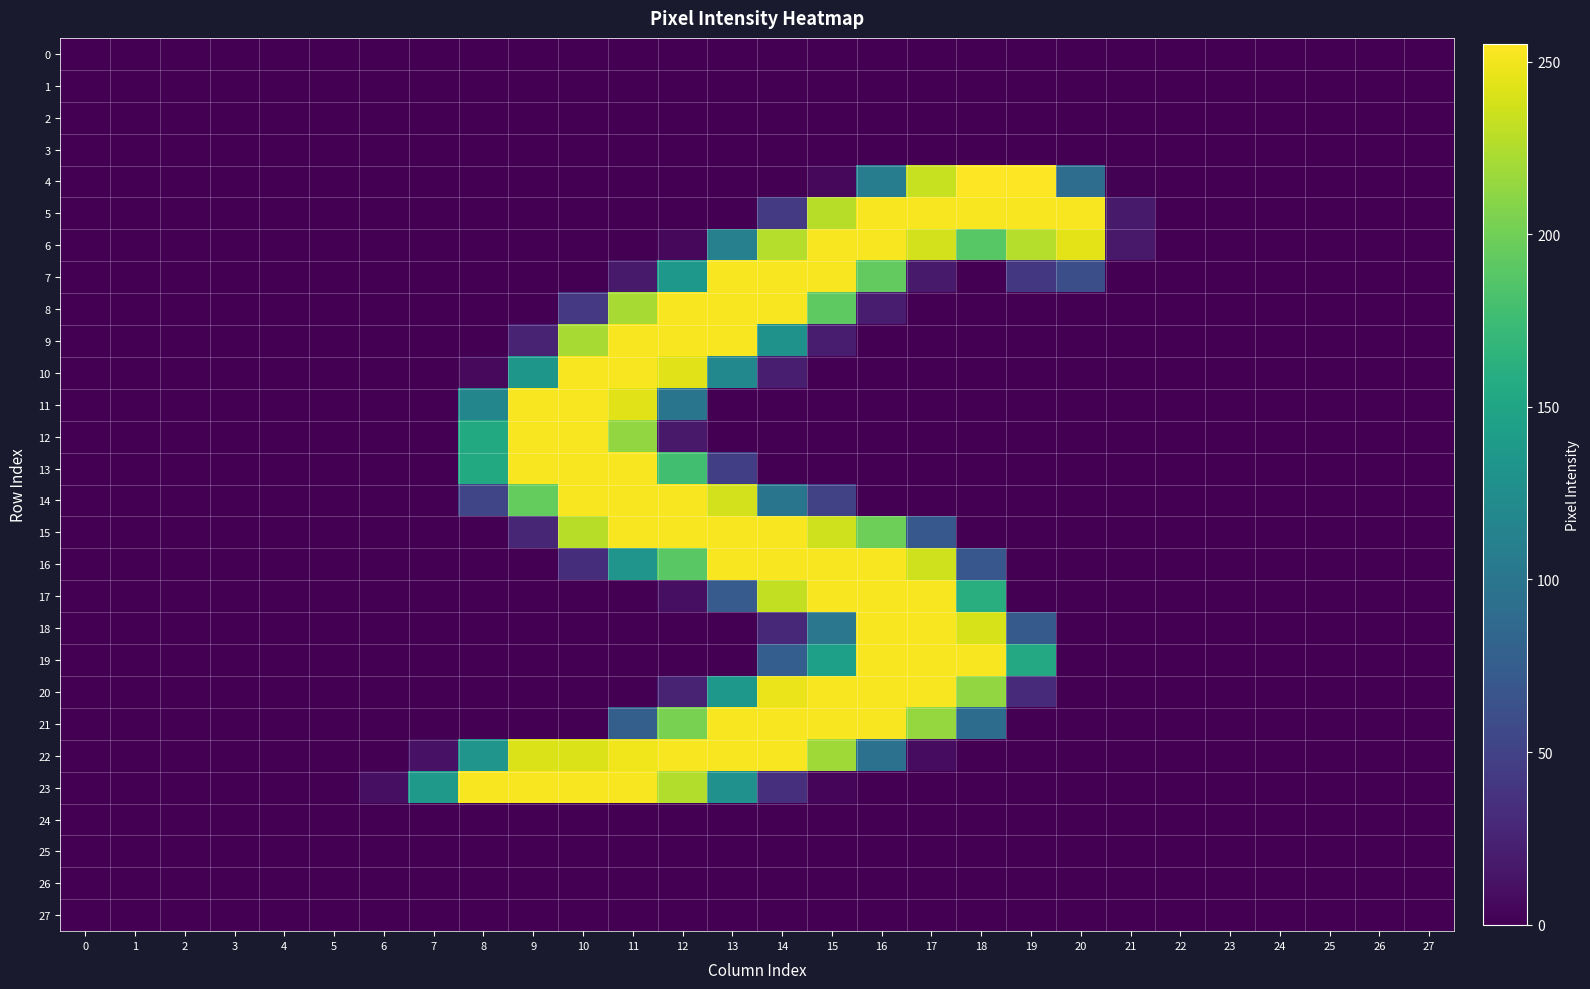

Reading right to left, what are all the values shown in this chart?

0: 27=0	26=0	25=0	24=0	23=0	22=0	21=0	20=0	19=0	18=0	17=0	16=0	15=0	14=0	13=0	12=0	11=0	10=0	9=0	8=0	7=0	6=0	5=0	4=0	3=0	2=0	1=0	0=0
1: 27=0	26=0	25=0	24=0	23=0	22=0	21=0	20=0	19=0	18=0	17=0	16=0	15=0	14=0	13=0	12=0	11=0	10=0	9=0	8=0	7=0	6=0	5=0	4=0	3=0	2=0	1=0	0=0
2: 27=0	26=0	25=0	24=0	23=0	22=0	21=0	20=0	19=0	18=0	17=0	16=0	15=0	14=0	13=0	12=0	11=0	10=0	9=0	8=0	7=0	6=0	5=0	4=0	3=0	2=0	1=0	0=0
3: 27=0	26=0	25=0	24=0	23=0	22=0	21=0	20=0	19=0	18=0	17=0	16=0	15=0	14=0	13=0	12=0	11=0	10=0	9=0	8=0	7=0	6=0	5=0	4=0	3=0	2=0	1=0	0=0
4: 27=0	26=0	25=0	24=0	23=0	22=0	21=1	20=91	19=255	18=255	17=234	16=107	15=5	14=0	13=0	12=0	11=0	10=0	9=0	8=0	7=0	6=0	5=0	4=0	3=0	2=0	1=0	0=0
5: 27=0	26=0	25=0	24=0	23=0	22=0	21=18	20=253	19=253	18=253	17=253	16=253	15=228	14=43	13=0	12=0	11=0	10=0	9=0	8=0	7=0	6=0	5=0	4=0	3=0	2=0	1=0	0=0
6: 27=0	26=0	25=0	24=0	23=0	22=0	21=17	20=245	19=227	18=189	17=238	16=253	15=253	14=227	13=111	12=5	11=0	10=0	9=0	8=0	7=0	6=0	5=0	4=0	3=0	2=0	1=0	0=0
7: 27=0	26=0	25=0	24=0	23=0	22=0	21=0	20=61	19=41	18=0	17=18	16=194	15=253	14=253	13=253	12=136	11=18	10=0	9=0	8=0	7=0	6=0	5=0	4=0	3=0	2=0	1=0	0=0
8: 27=0	26=0	25=0	24=0	23=0	22=0	21=0	20=0	19=0	18=0	17=0	16=19	15=192	14=253	13=253	12=253	11=222	10=42	9=0	8=0	7=0	6=0	5=0	4=0	3=0	2=0	1=0	0=0
9: 27=0	26=0	25=0	24=0	23=0	22=0	21=0	20=0	19=0	18=0	17=0	16=0	15=20	14=130	13=253	12=253	11=253	10=222	9=24	8=0	7=0	6=0	5=0	4=0	3=0	2=0	1=0	0=0
10: 27=0	26=0	25=0	24=0	23=0	22=0	21=0	20=0	19=0	18=0	17=0	16=0	15=0	14=21	13=119	12=244	11=253	10=253	9=135	8=6	7=0	6=0	5=0	4=0	3=0	2=0	1=0	0=0
11: 27=0	26=0	25=0	24=0	23=0	22=0	21=0	20=0	19=0	18=0	17=0	16=0	15=0	14=0	13=0	12=99	11=244	10=253	9=253	8=117	7=0	6=0	5=0	4=0	3=0	2=0	1=0	0=0
12: 27=0	26=0	25=0	24=0	23=0	22=0	21=0	20=0	19=0	18=0	17=0	16=0	15=0	14=0	13=0	12=17	11=214	10=253	9=253	8=155	7=0	6=0	5=0	4=0	3=0	2=0	1=0	0=0
13: 27=0	26=0	25=0	24=0	23=0	22=0	21=0	20=0	19=0	18=0	17=0	16=0	15=0	14=0	13=47	12=178	11=253	10=253	9=253	8=155	7=0	6=0	5=0	4=0	3=0	2=0	1=0	0=0
14: 27=0	26=0	25=0	24=0	23=0	22=0	21=0	20=0	19=0	18=0	17=0	16=0	15=49	14=99	13=238	12=253	11=253	10=253	9=195	8=53	7=0	6=0	5=0	4=0	3=0	2=0	1=0	0=0
15: 27=0	26=0	25=0	24=0	23=0	22=0	21=0	20=0	19=0	18=0	17=70	16=199	15=237	14=253	13=253	12=253	11=253	10=228	9=27	8=0	7=0	6=0	5=0	4=0	3=0	2=0	1=0	0=0
16: 27=0	26=0	25=0	24=0	23=0	22=0	21=0	20=0	19=0	18=69	17=237	16=253	15=253	14=253	13=253	12=190	11=133	10=33	9=0	8=0	7=0	6=0	5=0	4=0	3=0	2=0	1=0	0=0
17: 27=0	26=0	25=0	24=0	23=0	22=0	21=0	20=0	19=0	18=160	17=253	16=253	15=253	14=232	13=73	12=10	11=0	10=0	9=0	8=0	7=0	6=0	5=0	4=0	3=0	2=0	1=0	0=0
18: 27=0	26=0	25=0	24=0	23=0	22=0	21=0	20=0	19=72	18=240	17=253	16=253	15=101	14=28	13=0	12=0	11=0	10=0	9=0	8=0	7=0	6=0	5=0	4=0	3=0	2=0	1=0	0=0
19: 27=0	26=0	25=0	24=0	23=0	22=0	21=0	20=0	19=154	18=253	17=253	16=253	15=144	14=76	13=0	12=0	11=0	10=0	9=0	8=0	7=0	6=0	5=0	4=0	3=0	2=0	1=0	0=0
20: 27=0	26=0	25=0	24=0	23=0	22=0	21=0	20=0	19=30	18=214	17=253	16=253	15=253	14=248	13=136	12=24	11=0	10=0	9=0	8=0	7=0	6=0	5=0	4=0	3=0	2=0	1=0	0=0
21: 27=0	26=0	25=0	24=0	23=0	22=0	21=0	20=0	19=0	18=90	17=215	16=253	15=253	14=253	13=253	12=204	11=77	10=0	9=0	8=0	7=0	6=0	5=0	4=0	3=0	2=0	1=0	0=0
22: 27=0	26=0	25=0	24=0	23=0	22=0	21=0	20=0	19=0	18=0	17=8	16=96	15=219	14=253	13=253	12=253	11=250	10=242	9=242	8=133	7=12	6=0	5=0	4=0	3=0	2=0	1=0	0=0
23: 27=0	26=0	25=0	24=0	23=0	22=0	21=0	20=0	19=0	18=0	17=0	16=0	15=4	14=35	13=129	12=226	11=253	10=253	9=253	8=253	7=137	6=10	5=0	4=0	3=0	2=0	1=0	0=0
24: 27=0	26=0	25=0	24=0	23=0	22=0	21=0	20=0	19=0	18=0	17=0	16=0	15=0	14=0	13=0	12=0	11=0	10=0	9=0	8=0	7=0	6=0	5=0	4=0	3=0	2=0	1=0	0=0
25: 27=0	26=0	25=0	24=0	23=0	22=0	21=0	20=0	19=0	18=0	17=0	16=0	15=0	14=0	13=0	12=0	11=0	10=0	9=0	8=0	7=0	6=0	5=0	4=0	3=0	2=0	1=0	0=0
26: 27=0	26=0	25=0	24=0	23=0	22=0	21=0	20=0	19=0	18=0	17=0	16=0	15=0	14=0	13=0	12=0	11=0	10=0	9=0	8=0	7=0	6=0	5=0	4=0	3=0	2=0	1=0	0=0
27: 27=0	26=0	25=0	24=0	23=0	22=0	21=0	20=0	19=0	18=0	17=0	16=0	15=0	14=0	13=0	12=0	11=0	10=0	9=0	8=0	7=0	6=0	5=0	4=0	3=0	2=0	1=0	0=0